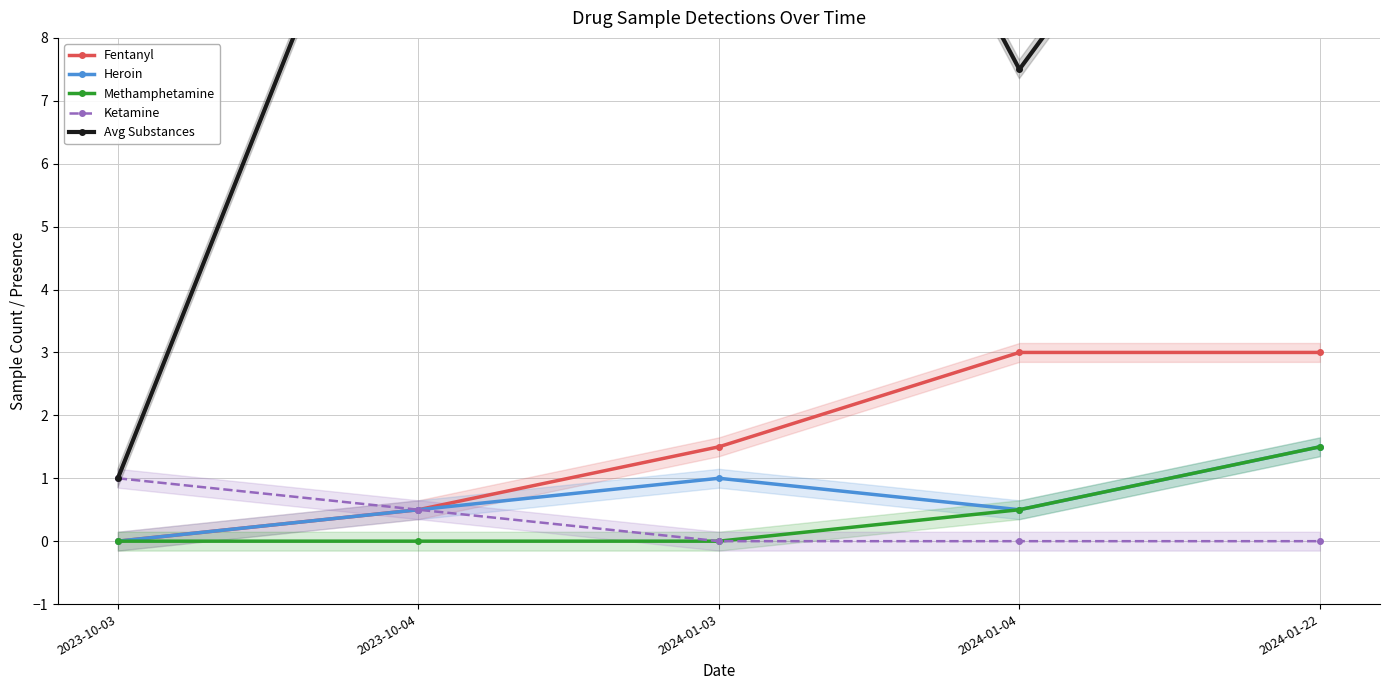

Reading right to left, extract all data points from this chart.

Fentanyl: 2024-01-22=3.0	2024-01-04=3.0	2024-01-03=1.5	2023-10-04=0.5	2023-10-03=0.0
Heroin: 2024-01-22=1.5	2024-01-04=0.5	2024-01-03=1.0	2023-10-04=0.5	2023-10-03=0.0
Methamphetamine: 2024-01-22=1.5	2024-01-04=0.5	2024-01-03=0.0	2023-10-04=0.0	2023-10-03=0.0
Ketamine: 2024-01-22=0.0	2024-01-04=0.0	2024-01-03=0.0	2023-10-04=0.5	2023-10-03=1.0
Avg Substances: 2024-01-22=14.0	2024-01-04=7.5	2024-01-03=16.5	2023-10-04=13.0	2023-10-03=1.0